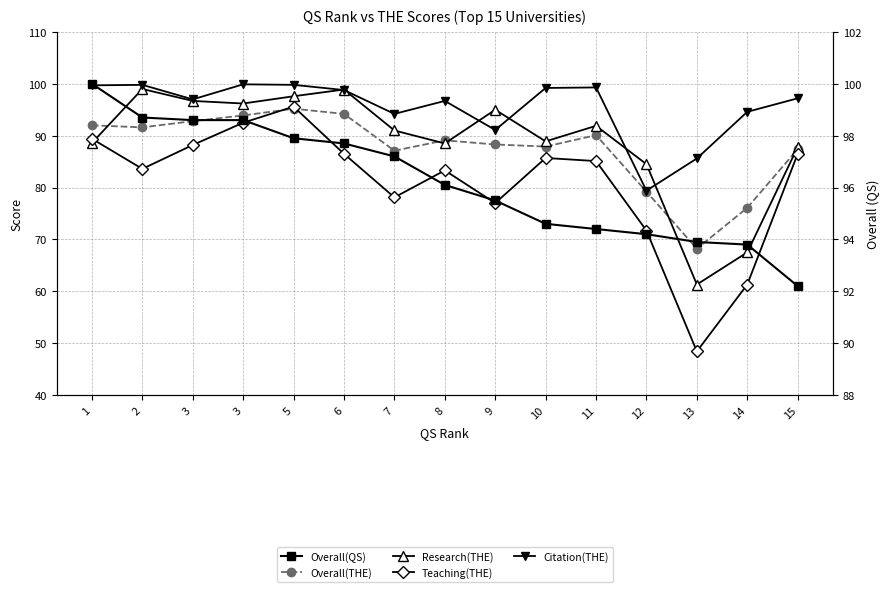

What is the difference between the Teaching(THE) values at 14 and 1?

28.1